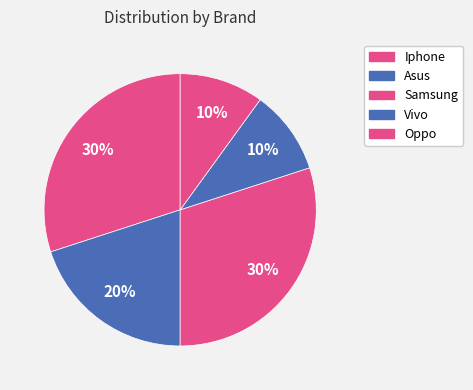

Does Oppo represent more than half of the total?

No